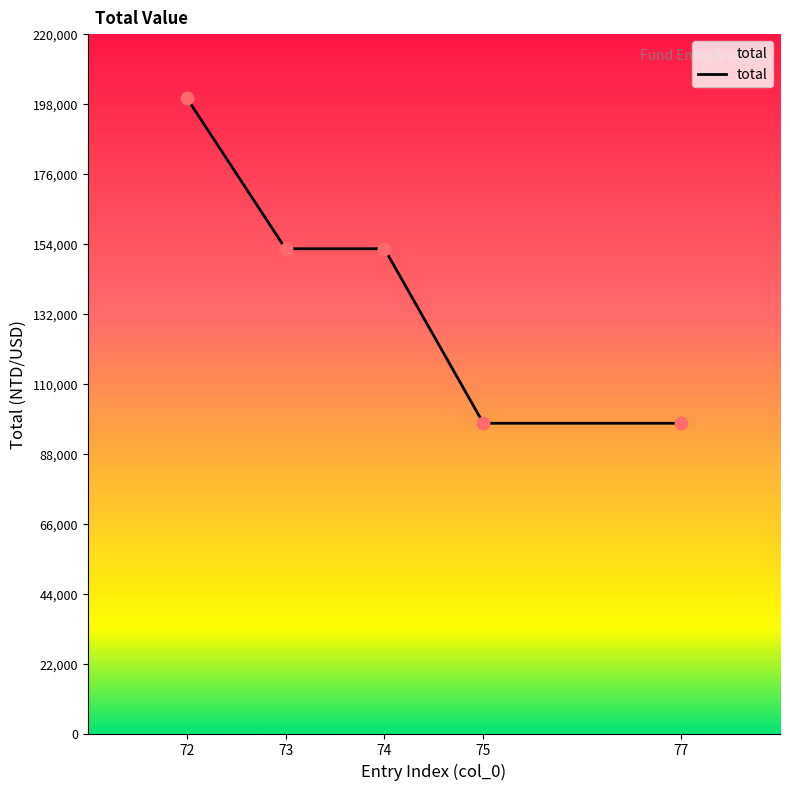

Which has a higher value, 72 or 73?

72